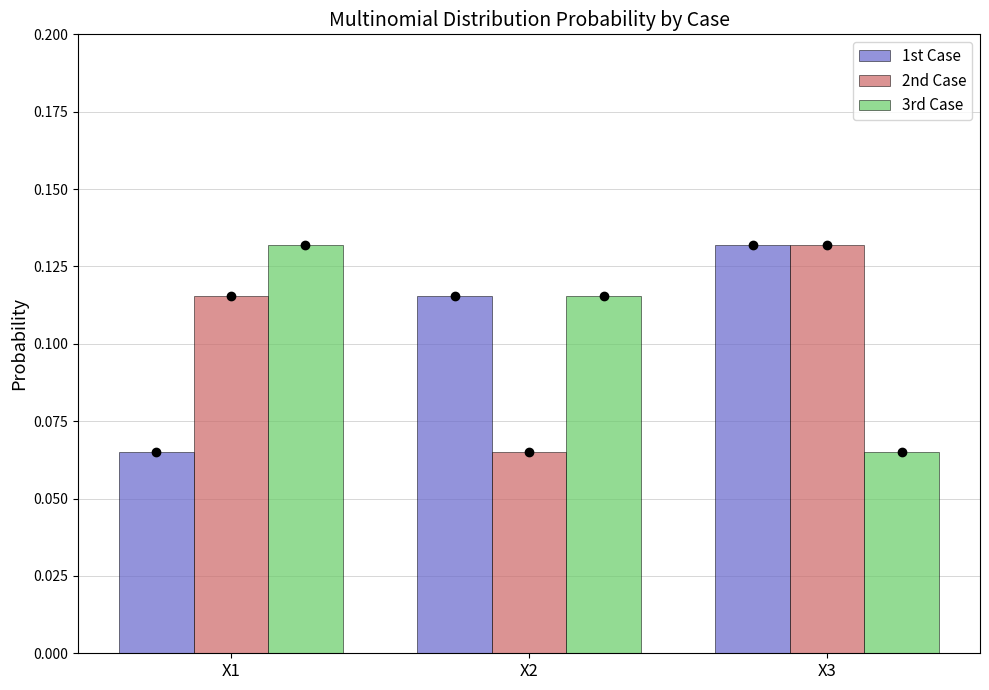

Which series changed the most between X2 and X3?

2nd Case